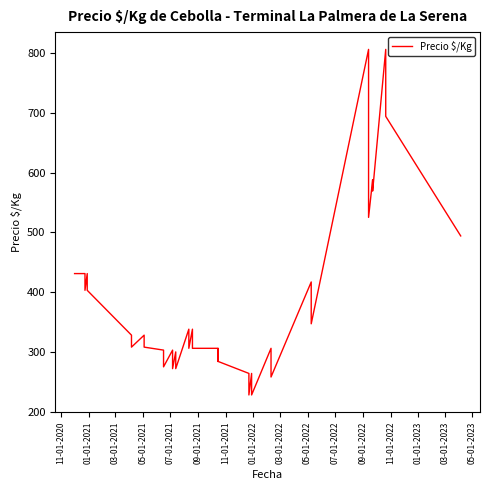

How many values are below 328?

20